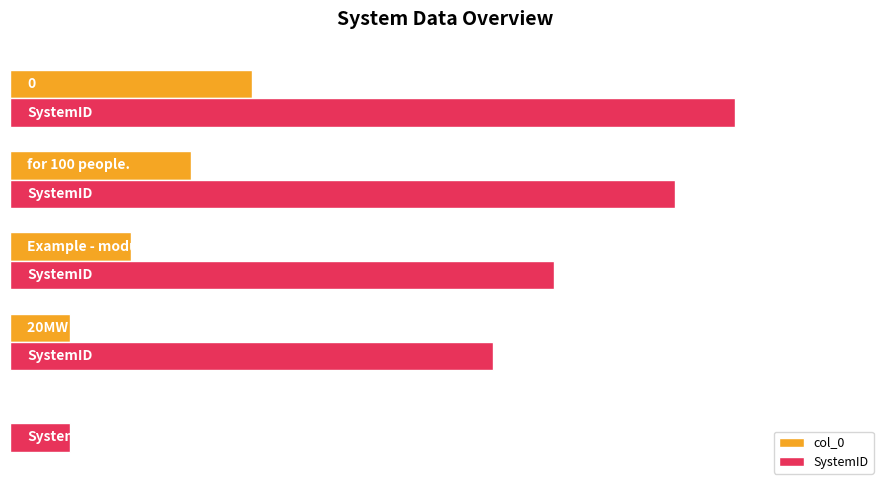

Which series has the largest total across all categories?

SystemID